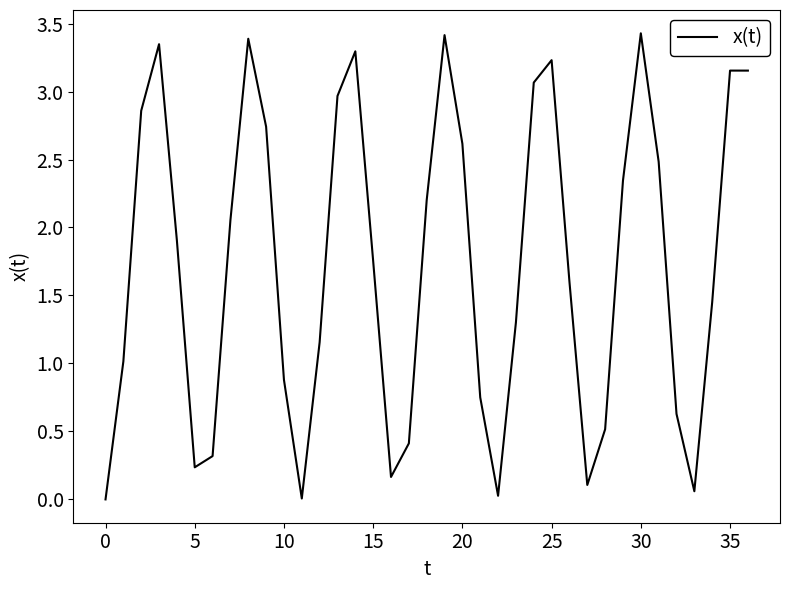

What is the difference between the maximum and minimum values?

3.4